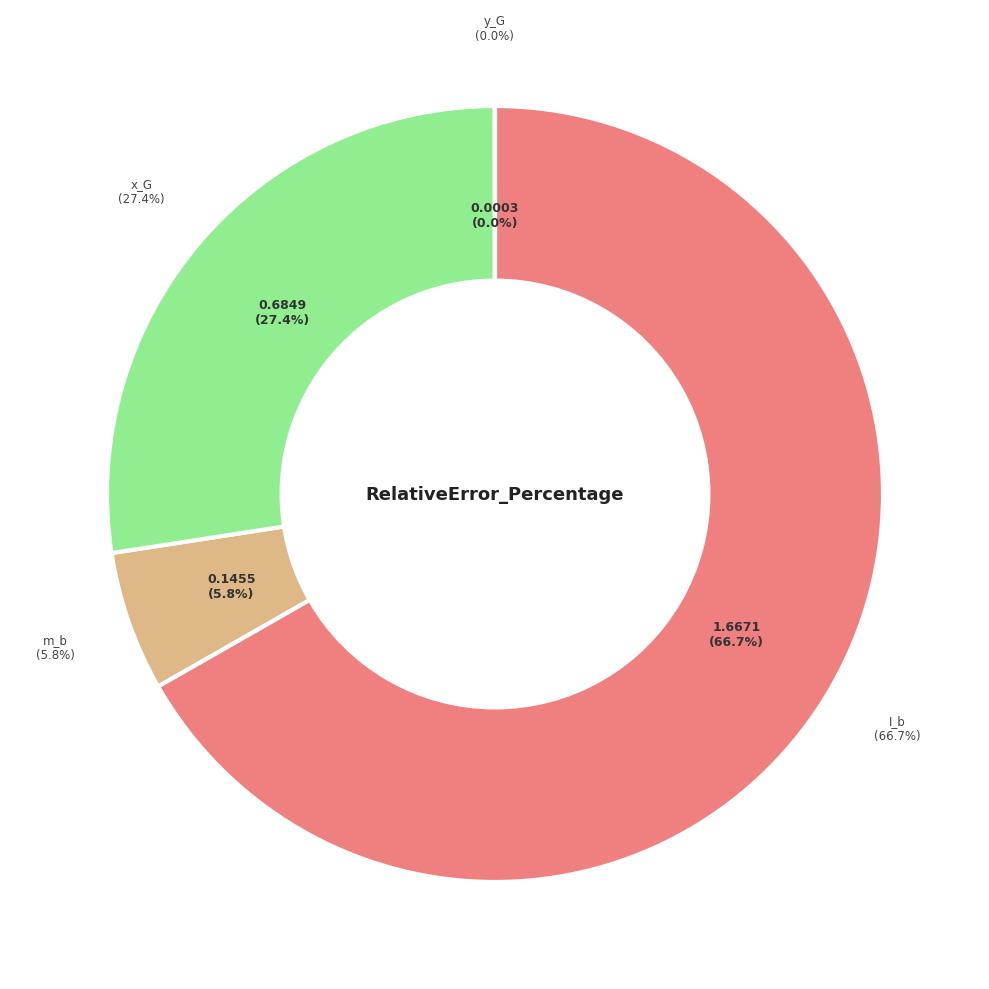

Is it true that m_b is 20% of the pie?

False